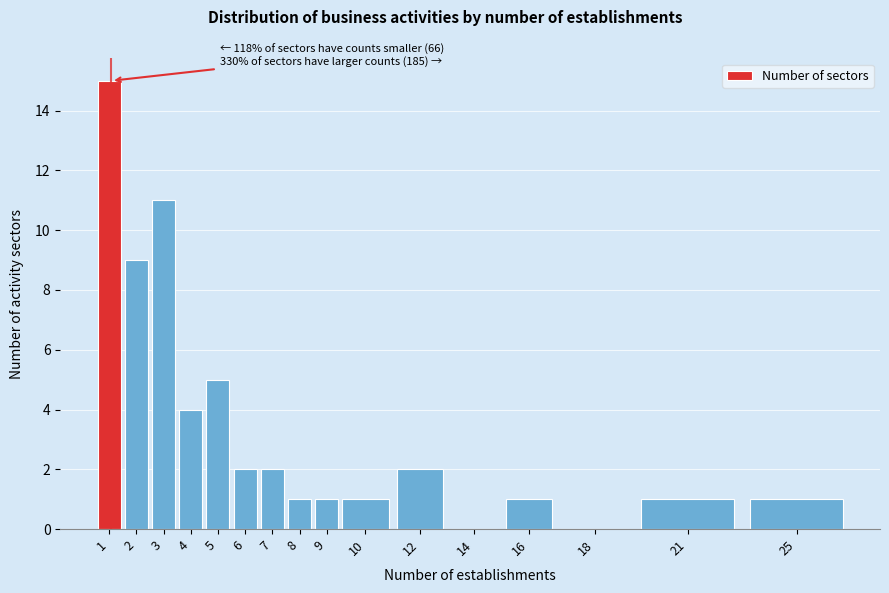

Reading right to left, extract all data points from this chart.

25=1	21=1	18=0	16=1	14=0	12=2	10=1	9=1	8=1	7=2	6=2	5=5	4=4	3=11	2=9	1=15